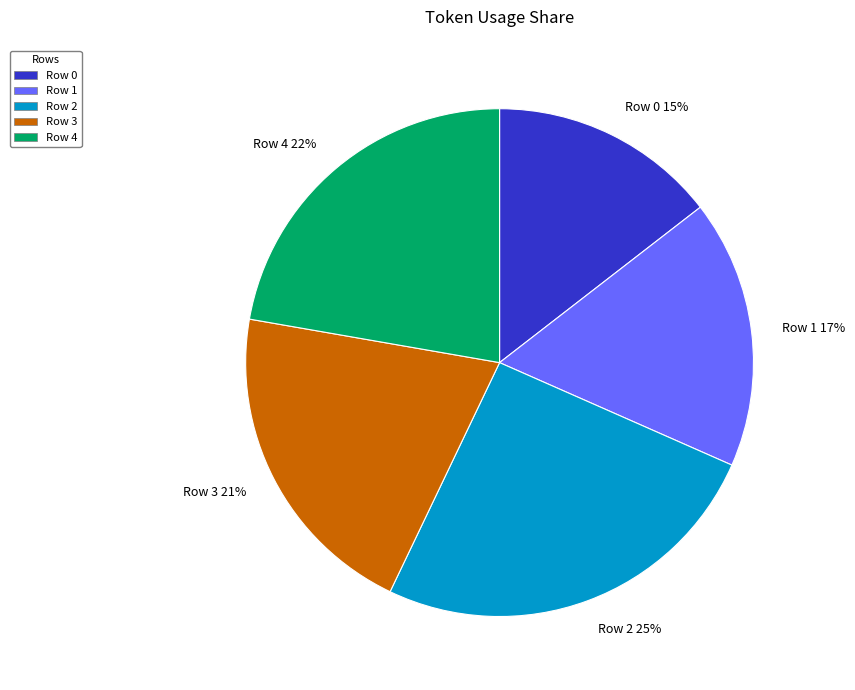

Which category has the smallest portion of the pie?

Row 0